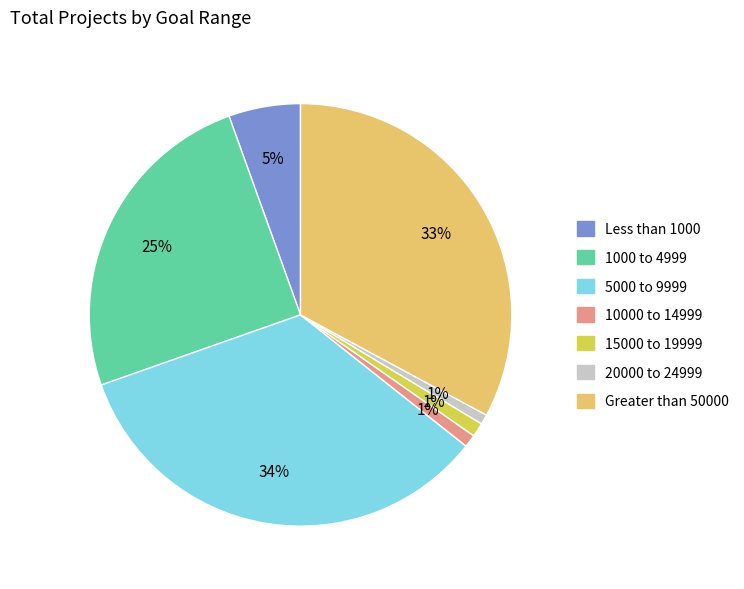

To the nearest percent, what is the combined percentage of 15000 to 19999 and 10000 to 14999?

2%